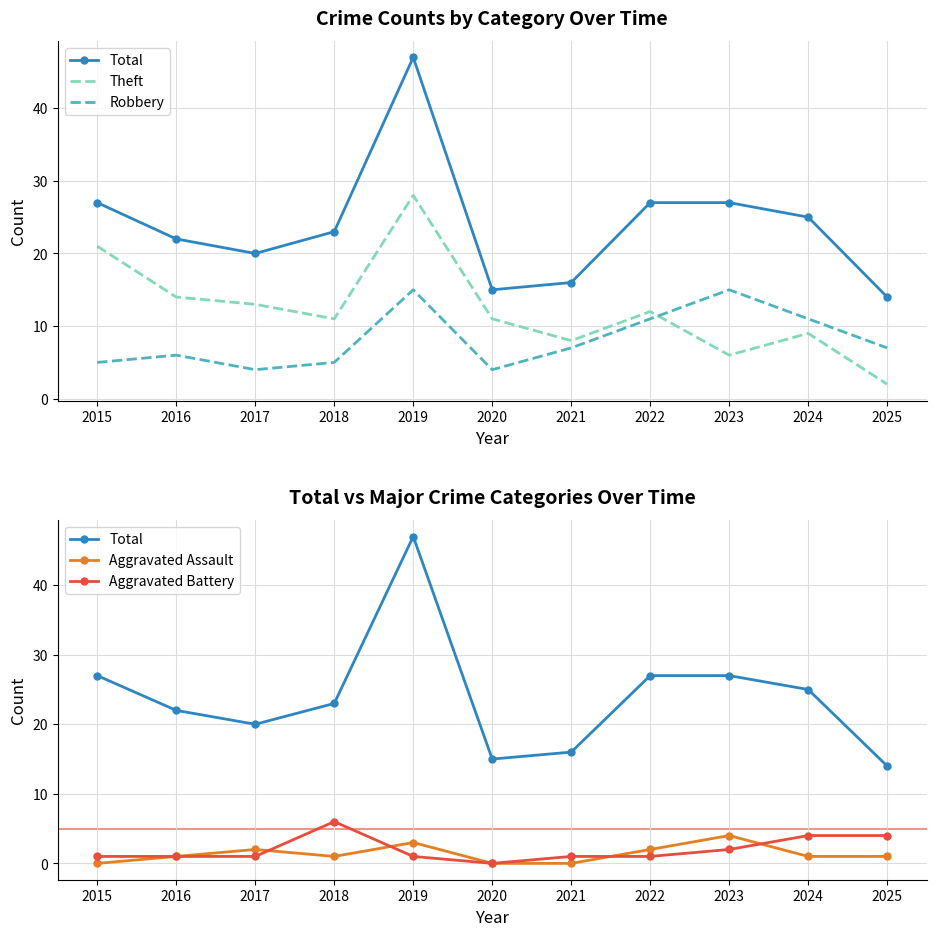

How many times do Robbery and Theft cross each other?

1